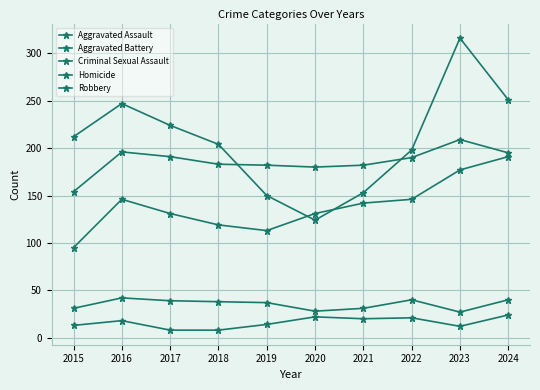

Count the number of data series in this chart.

5